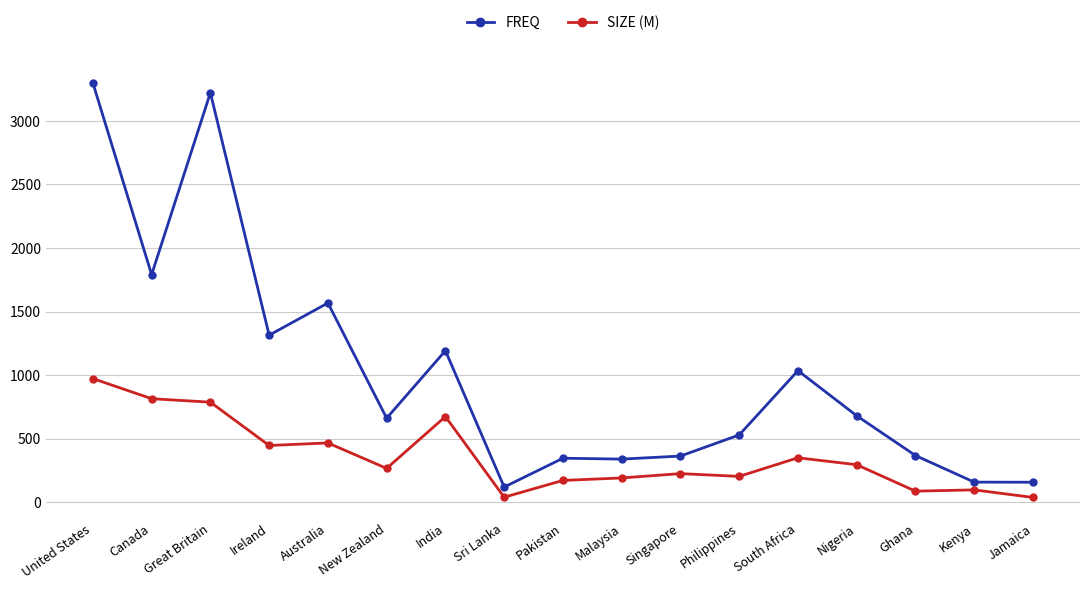

What is the sum of all SIZE (M) values?

6120.4